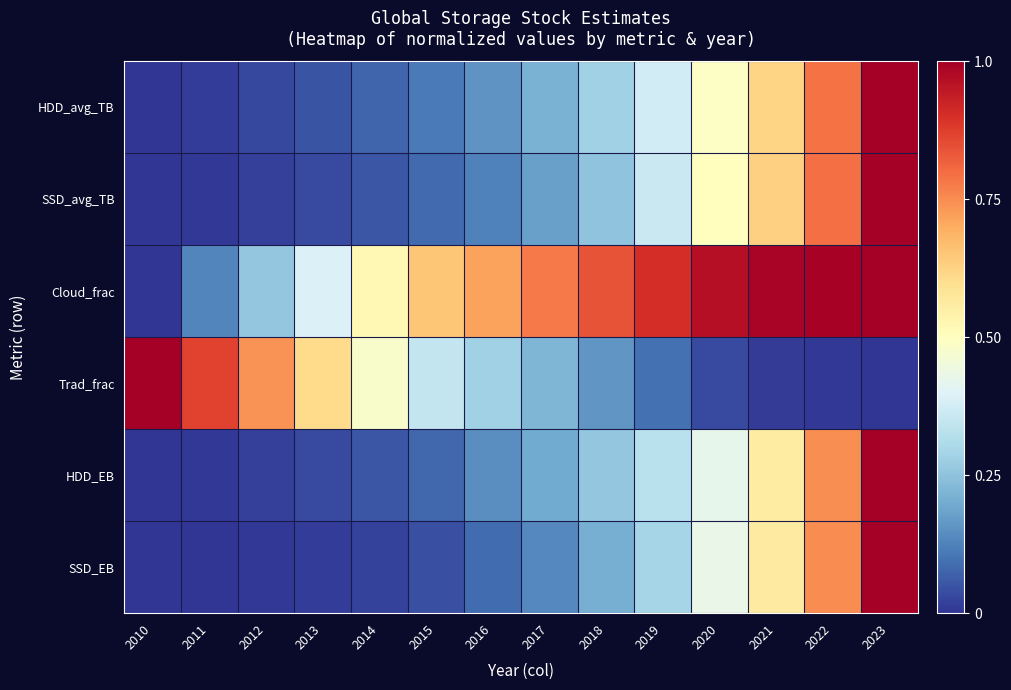

At how many categories does at least one series exceed 0?

14